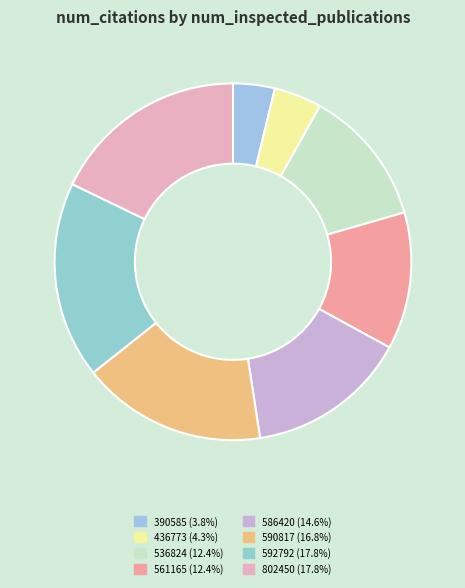

Rank the categories by value from highest to lowest.

592792, 802450, 590817, 586420, 536824, 561165, 436773, 390585